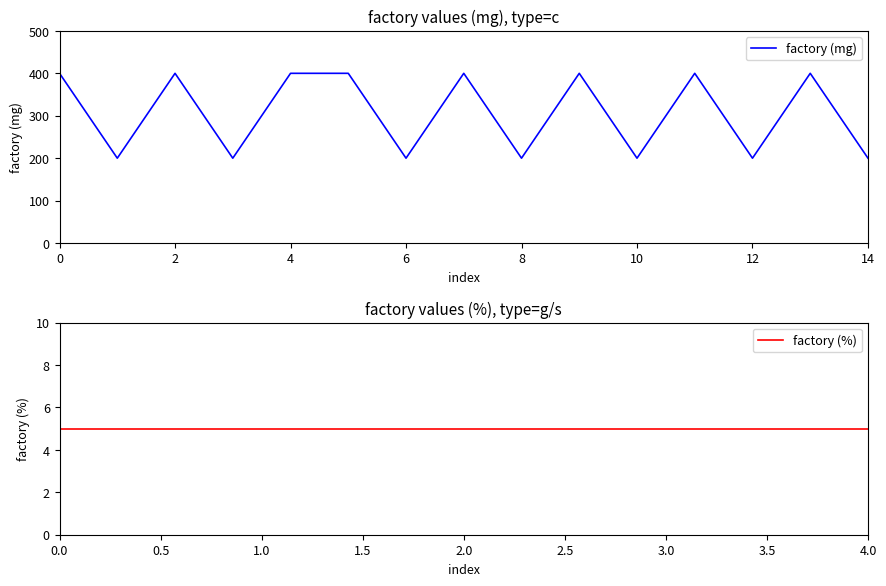

The factory (mg) series shows 121 at 14. True or false?

False